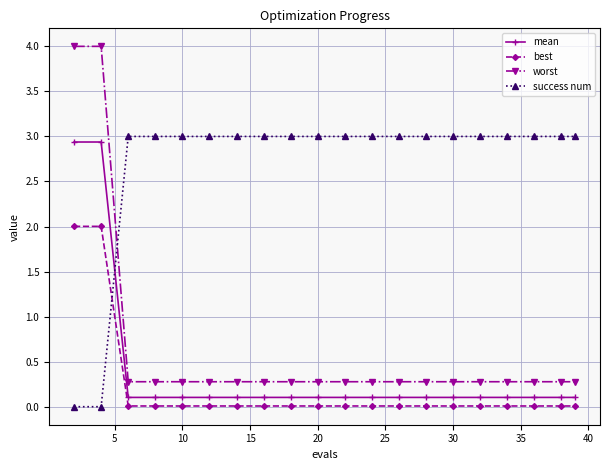

Which series has the widest spread of values?

worst